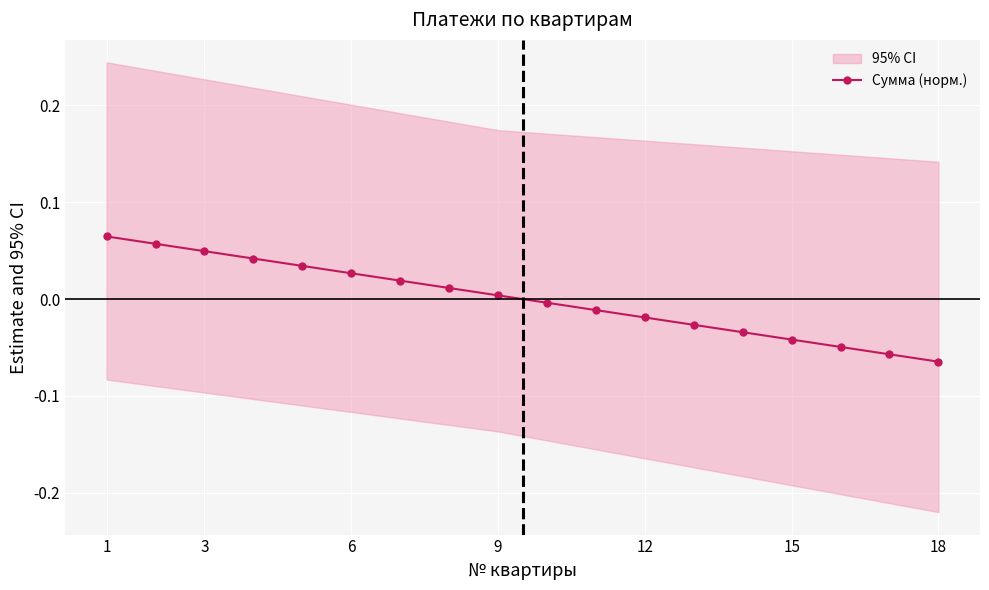

How many values are above zero?

9